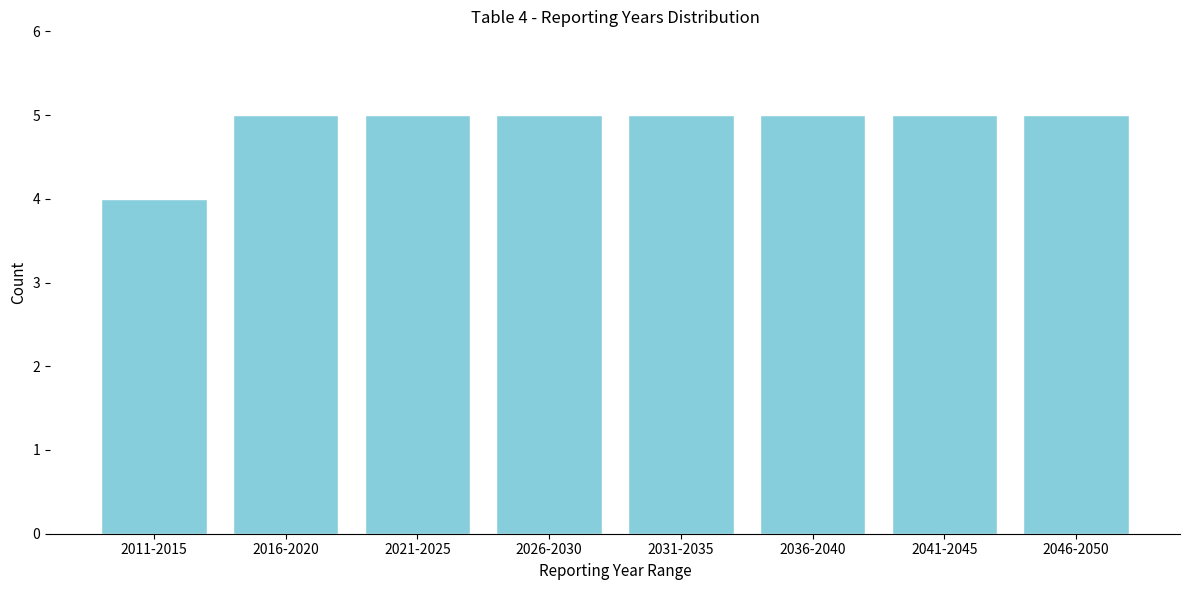

Reading left to right, transcribe all the data shown in this chart.

2011-2015=4	2016-2020=5	2021-2025=5	2026-2030=5	2031-2035=5	2036-2040=5	2041-2045=5	2046-2050=5